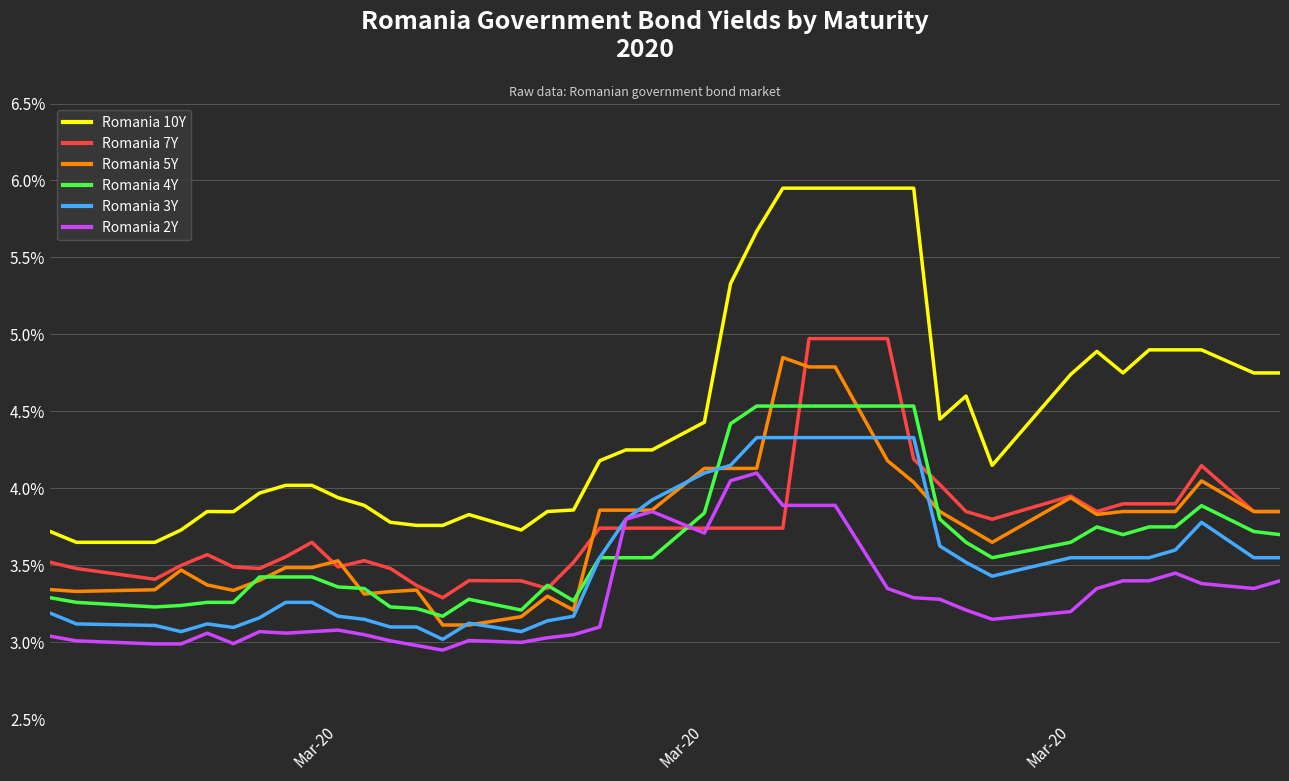

Which series has the largest total across all categories?

Romania 10Y